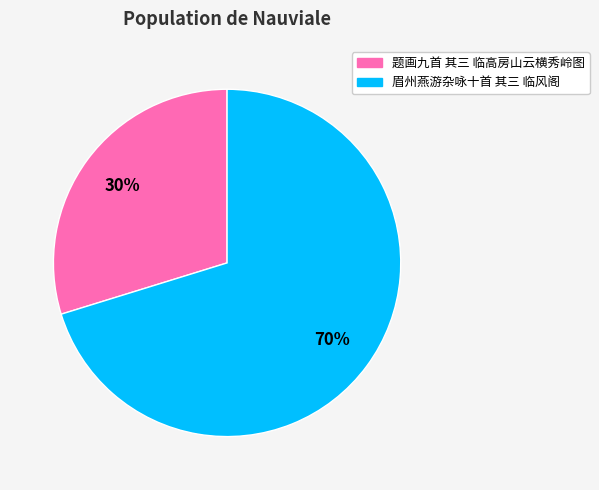

Does any single category account for the majority?

Yes